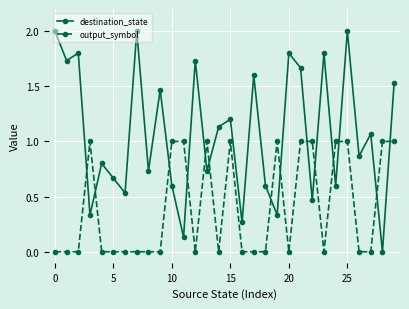

Which series ends up on top after the final intersection of output_symbol and destination_state?

destination_state